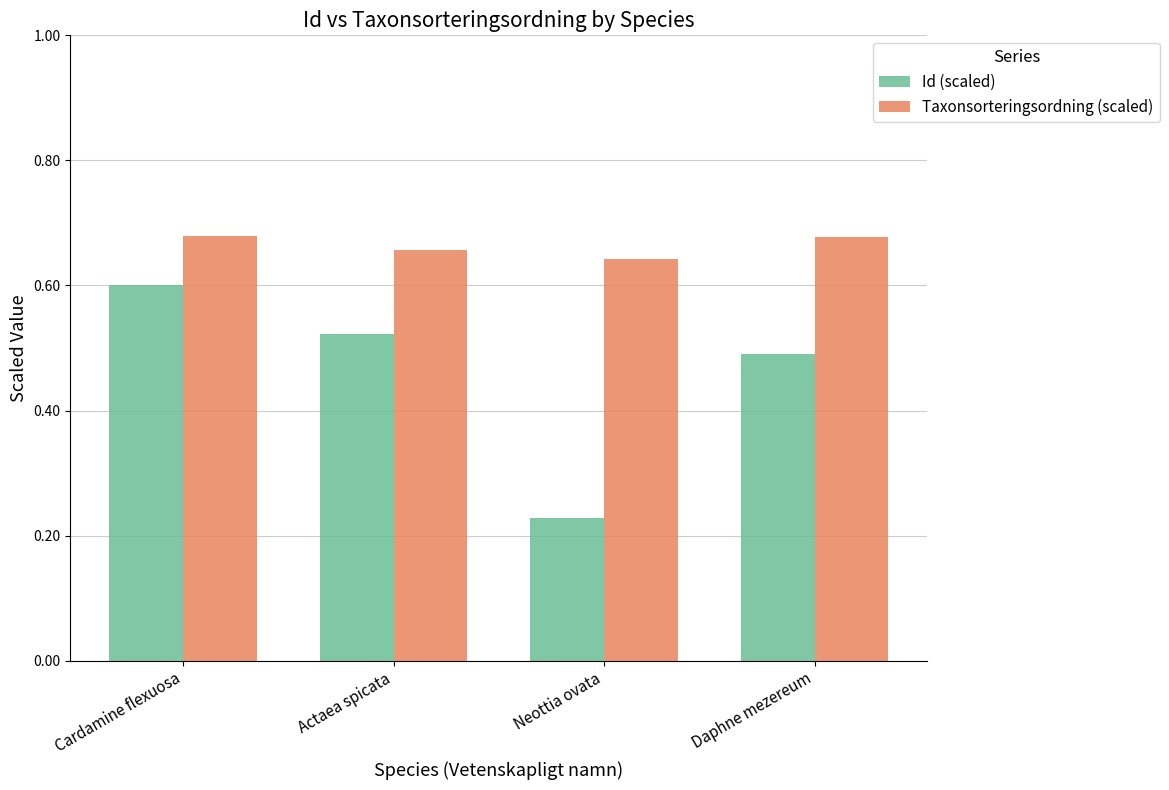

The Taxonsorteringsordning (scaled) series shows 0.6 at Neottia ovata. True or false?

True